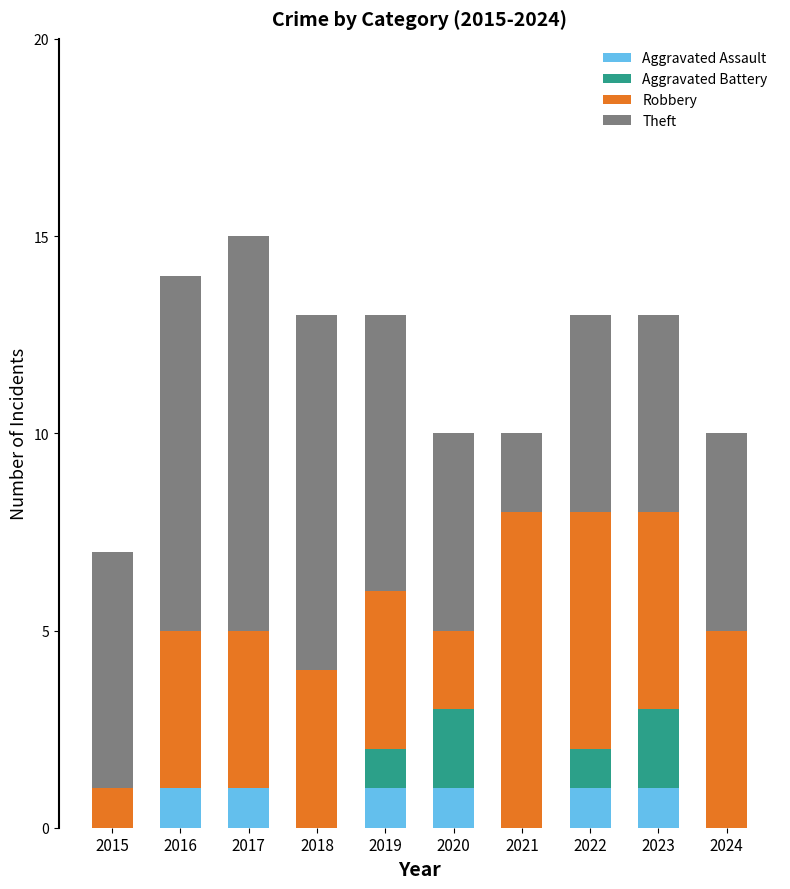

What is the total value across all series at 2015?

7